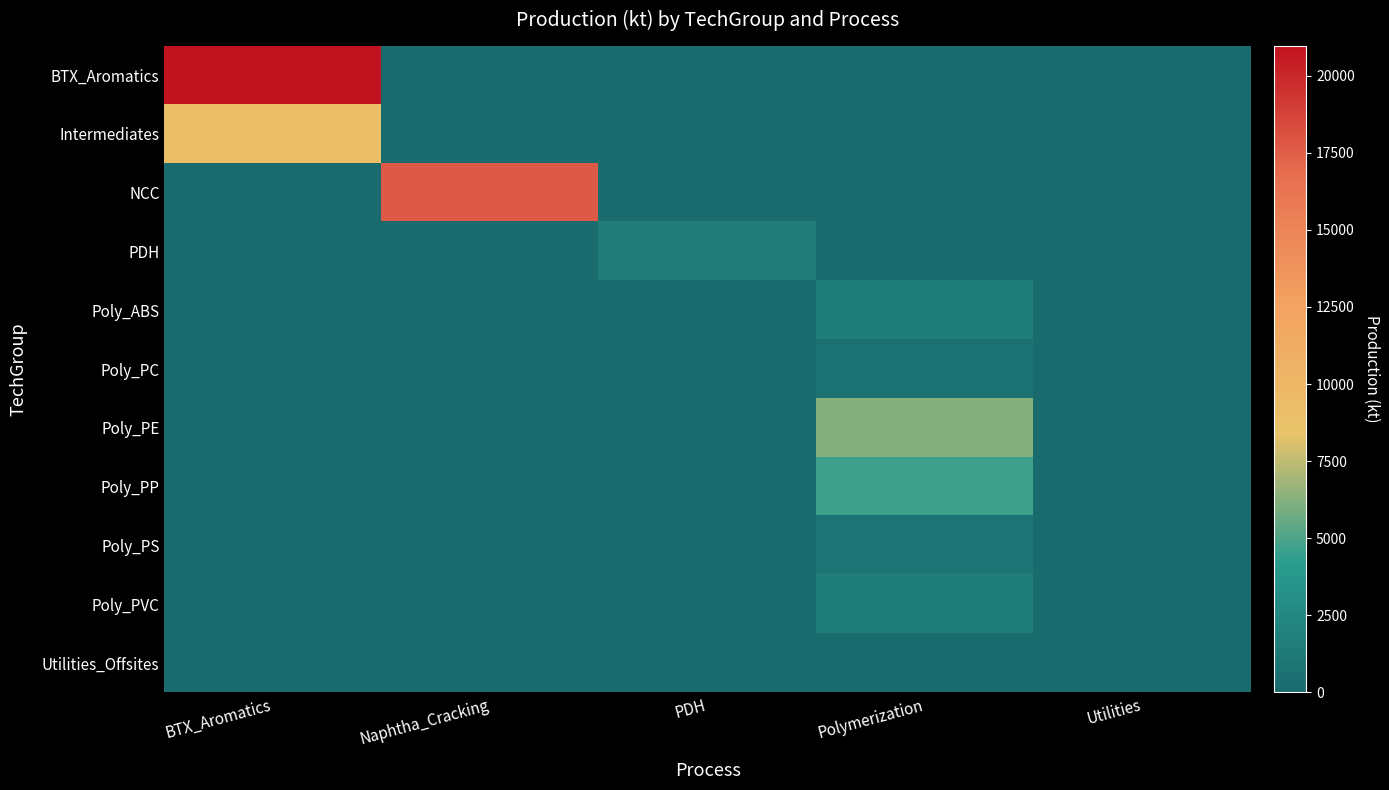

What is the difference between the highest and lowest values at Naphtha_Cracking?

17687